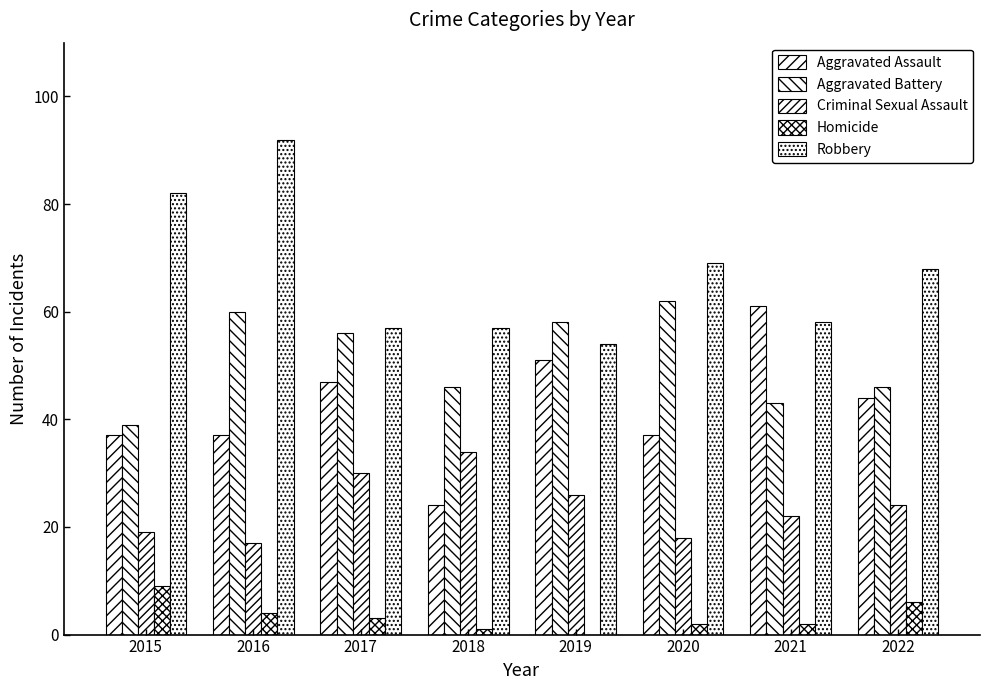

What is the lowest value of the Aggravated Assault series?

24